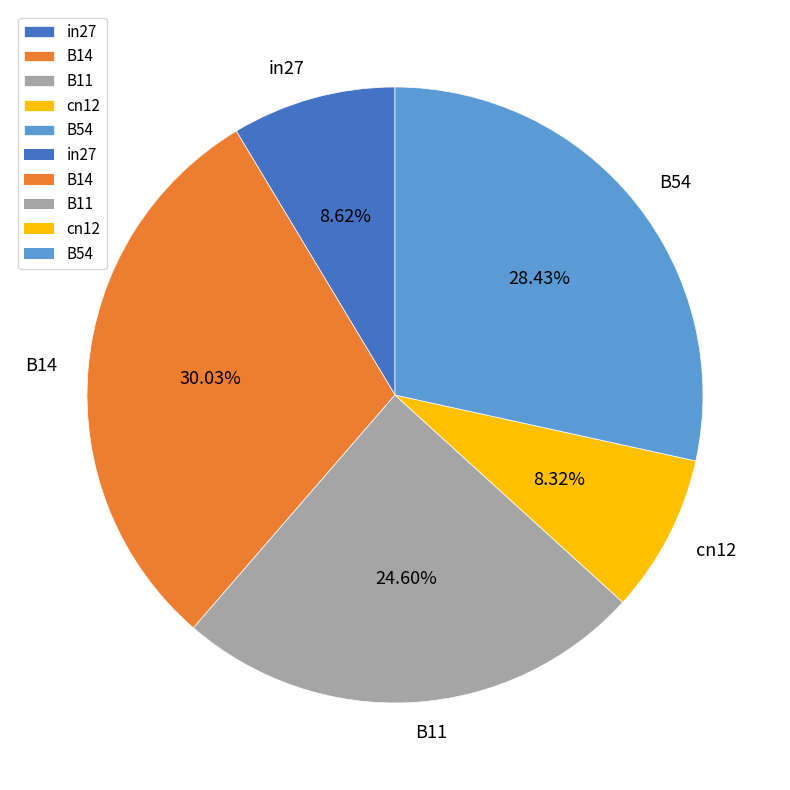

To the nearest percent, what is the difference between the largest and smallest slice percentages?

22%